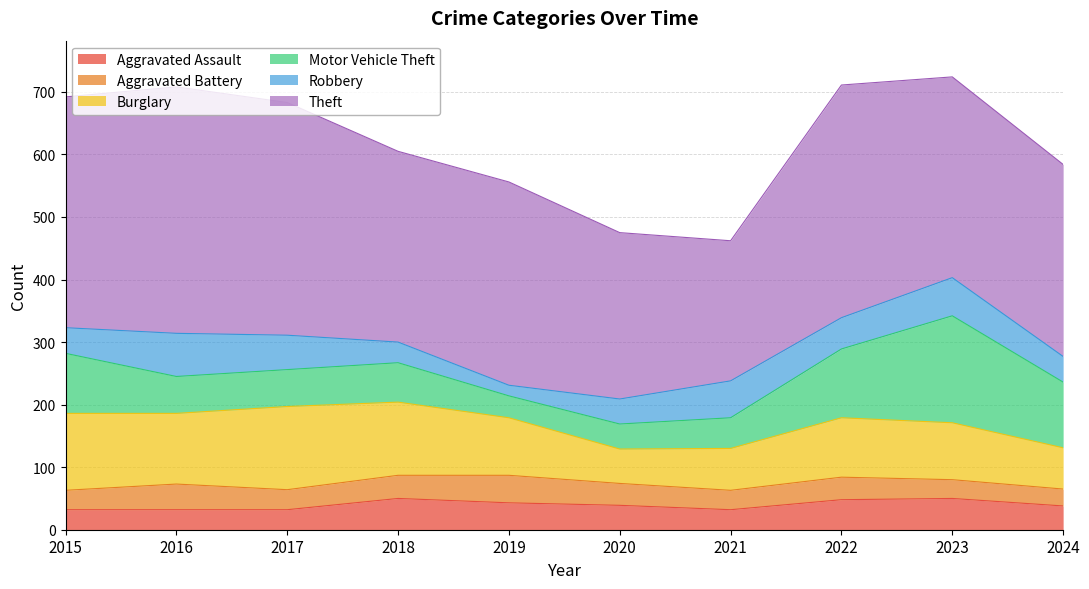

True or false: Aggravated Assault and Burglary cross at least once.

False